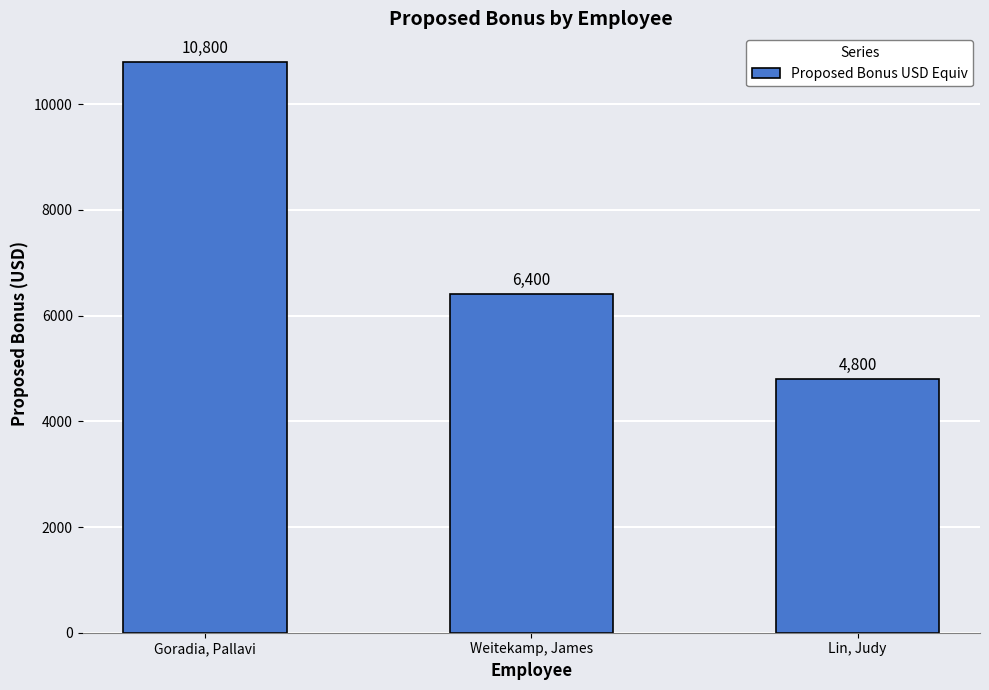

What position from the left is Weitekamp, James?

2